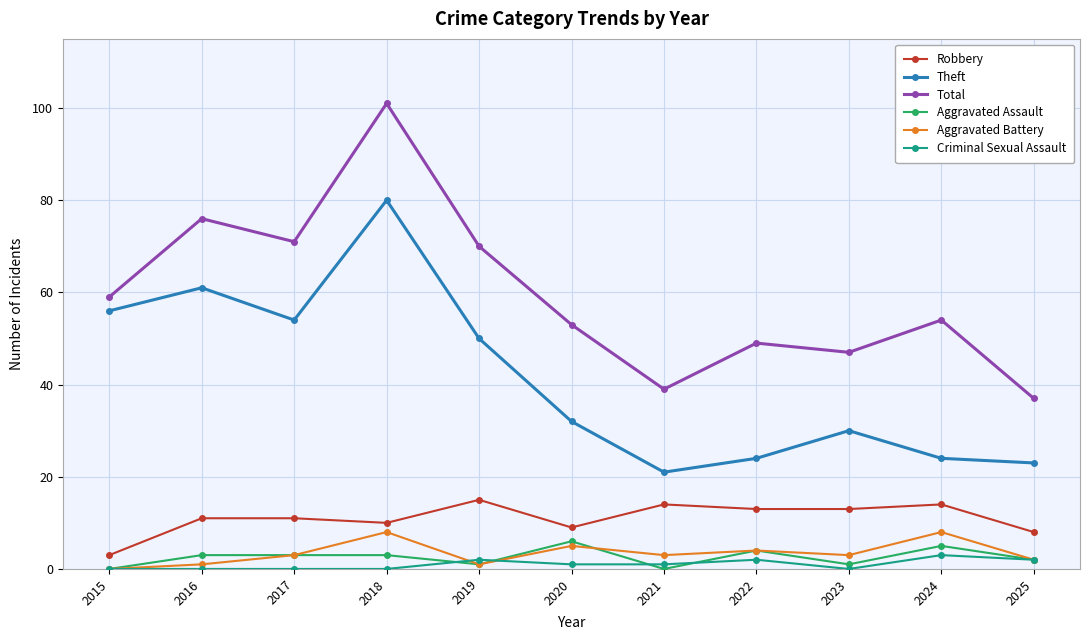

Which series has the largest range (max minus min)?

Total